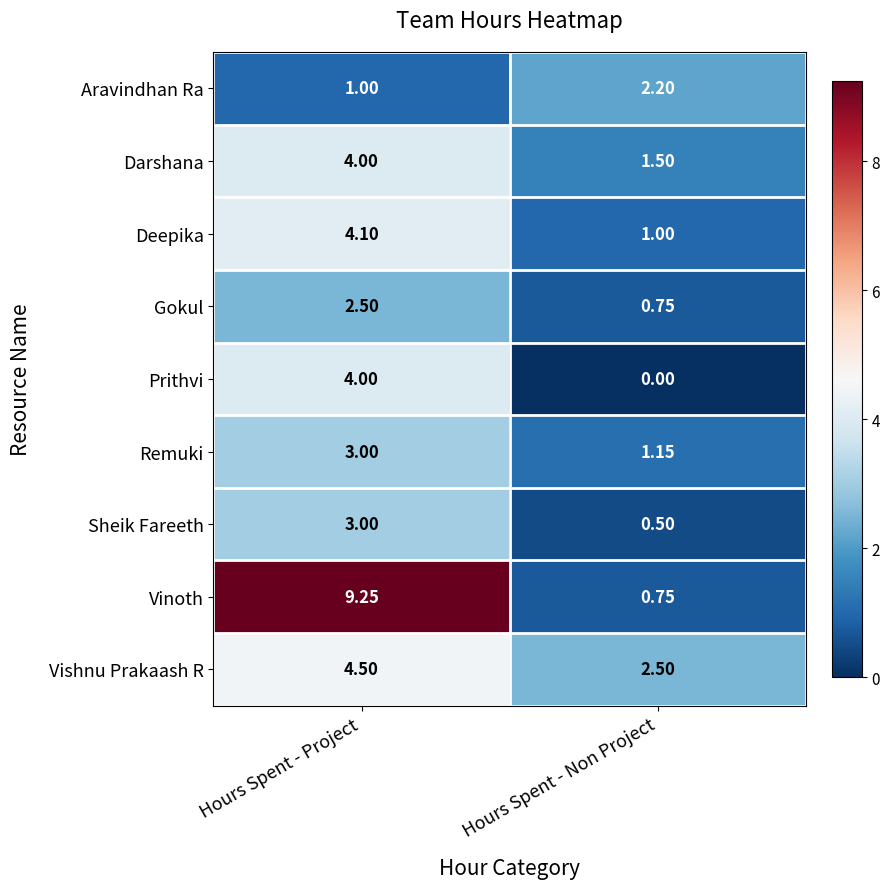

Rank the categories by Gokul value from highest to lowest.

Hours Spent - Project, Hours Spent - Non Project